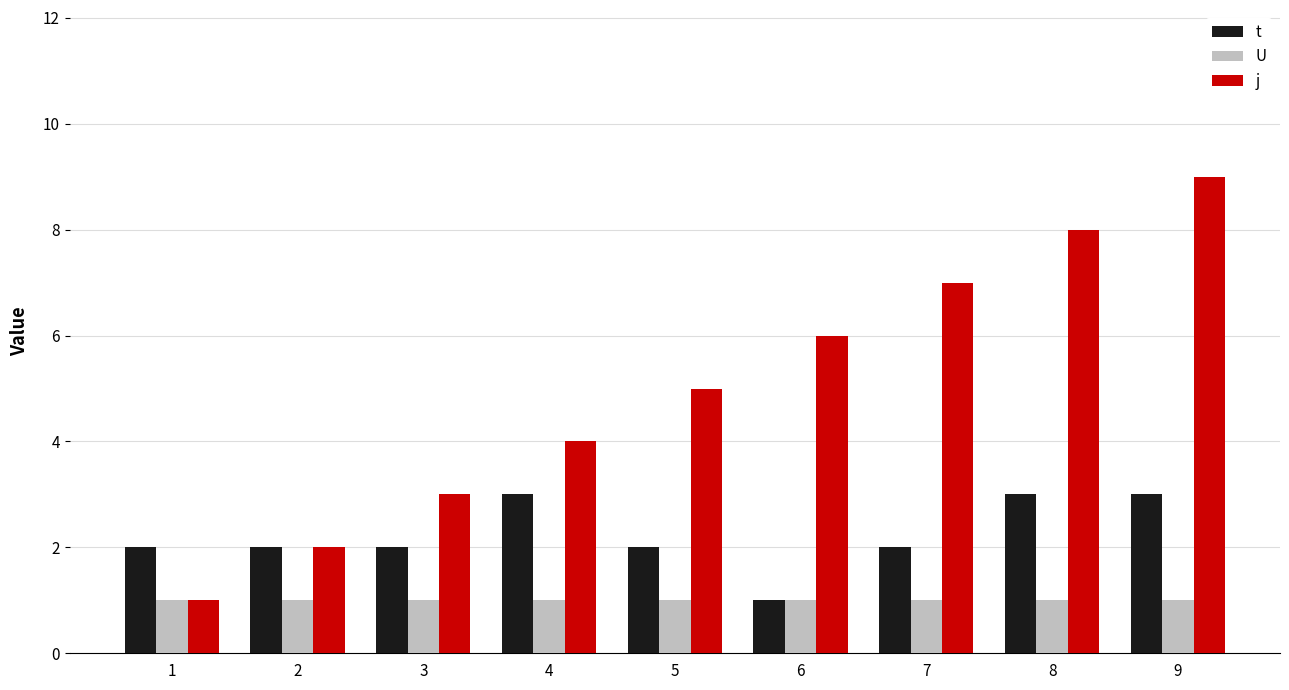

The t series shows 0 at 6. True or false?

False